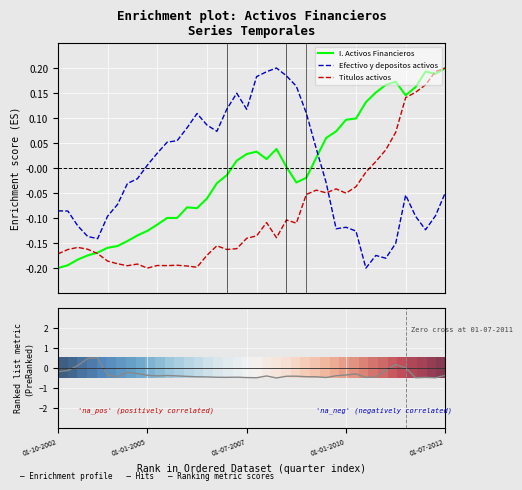

True or false: I. Activos Financieros and Efectivo y depositos activos cross at least once.

True